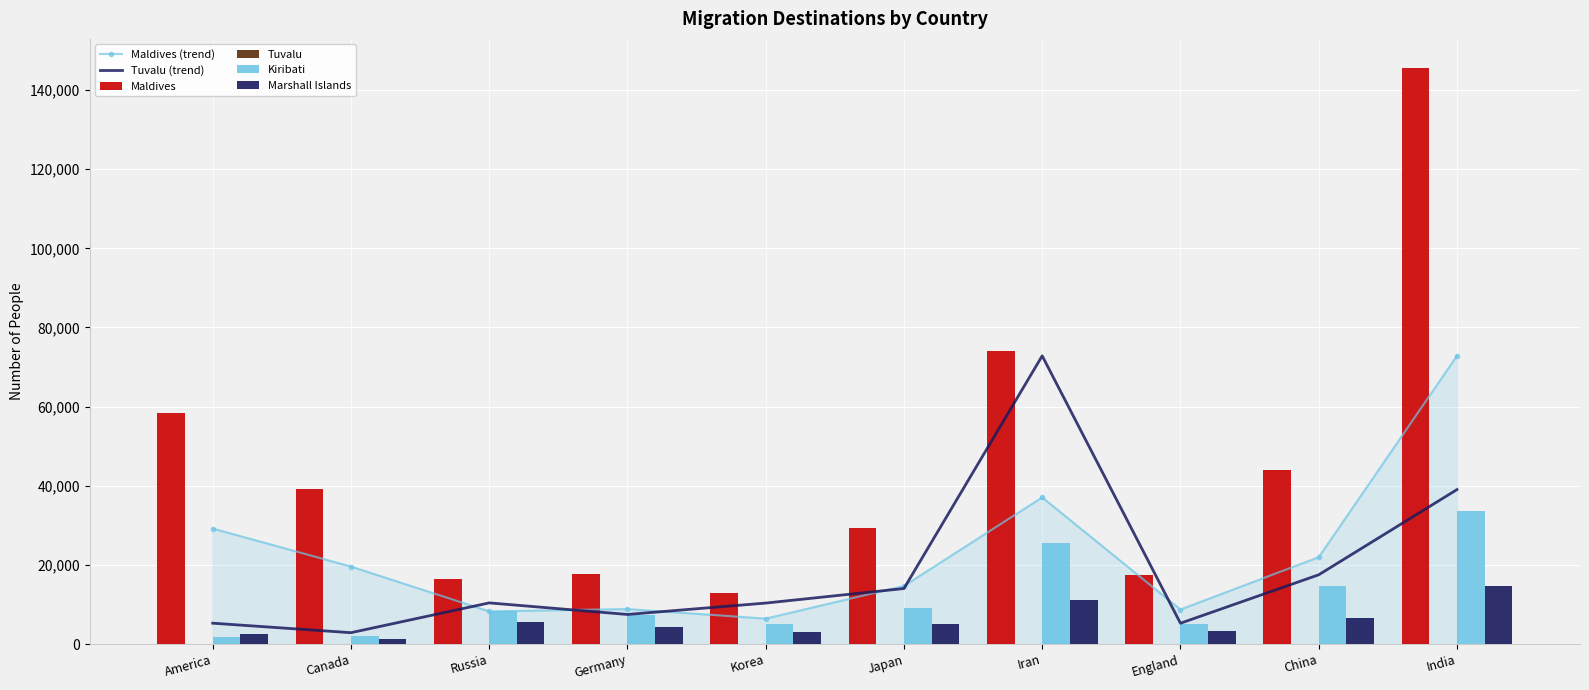

What is the sum of the Tuvalu values at Canada and England?

7.1